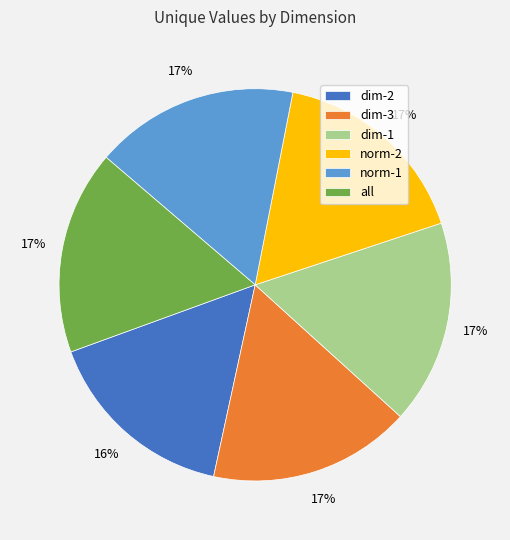

Which slice is the smallest?

dim-2